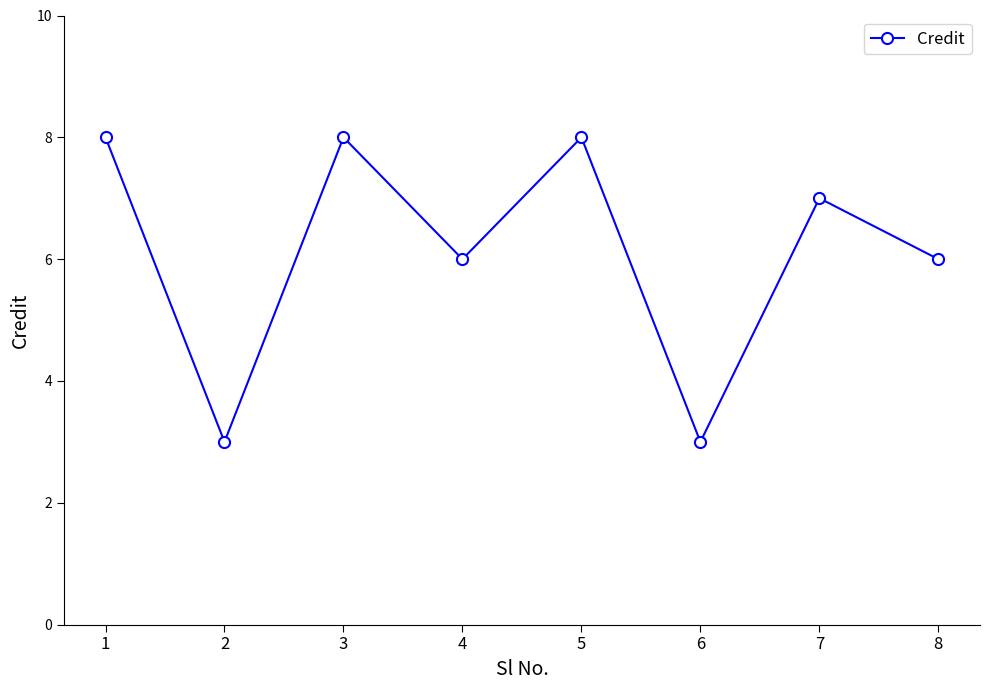

How many interior local valleys (lower than both neighbors) does the data have?

3